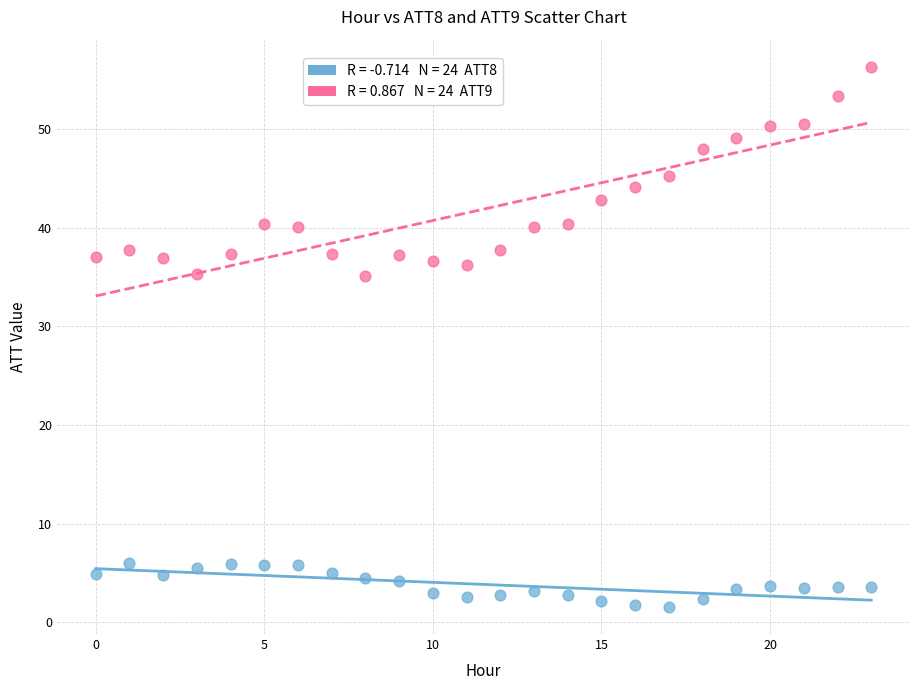

Across all data points, what is the range of Y values (max minus min)?

54.8